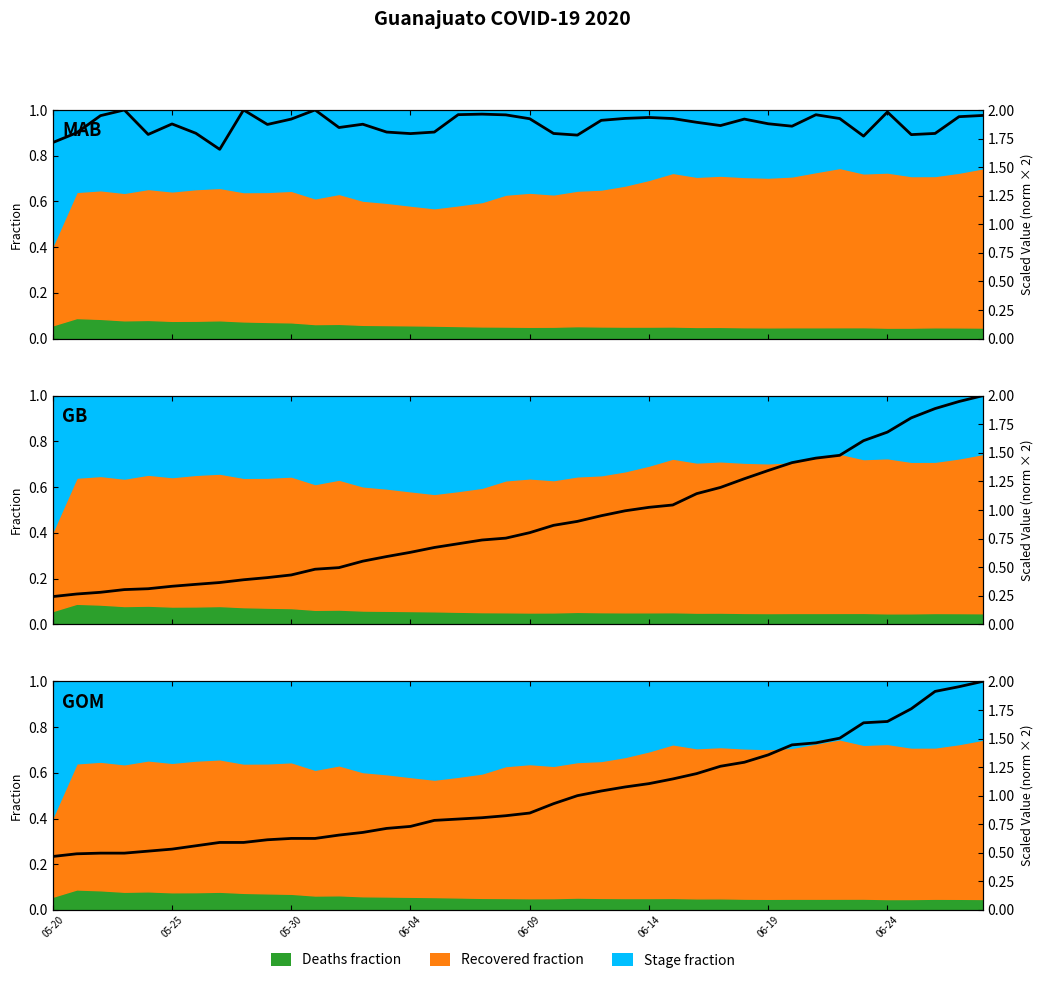

How many times do Stage_Recovered% and Deaths (norm) cross each other?

1